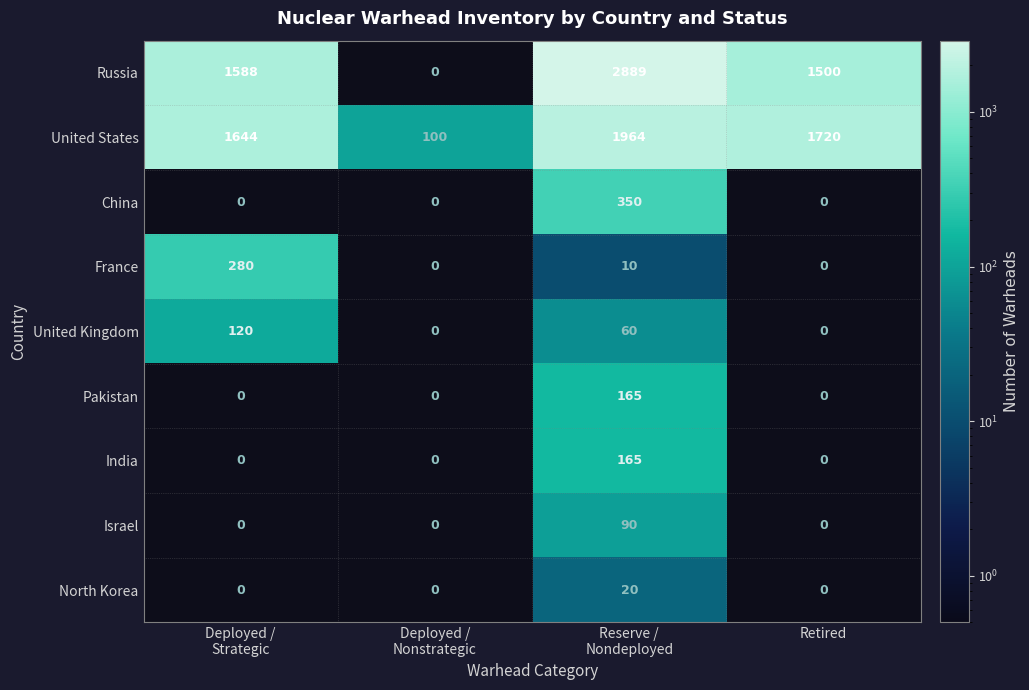

What is the greatest value displayed?

2889